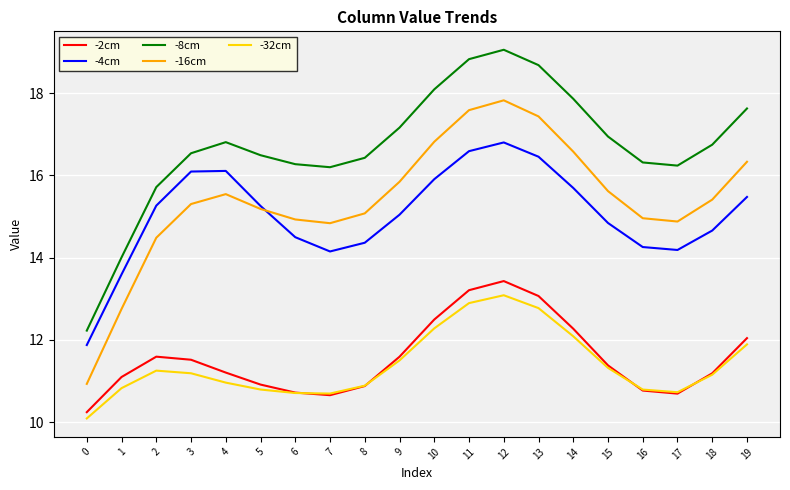

Where is -32cm nearest to the value 11?

4